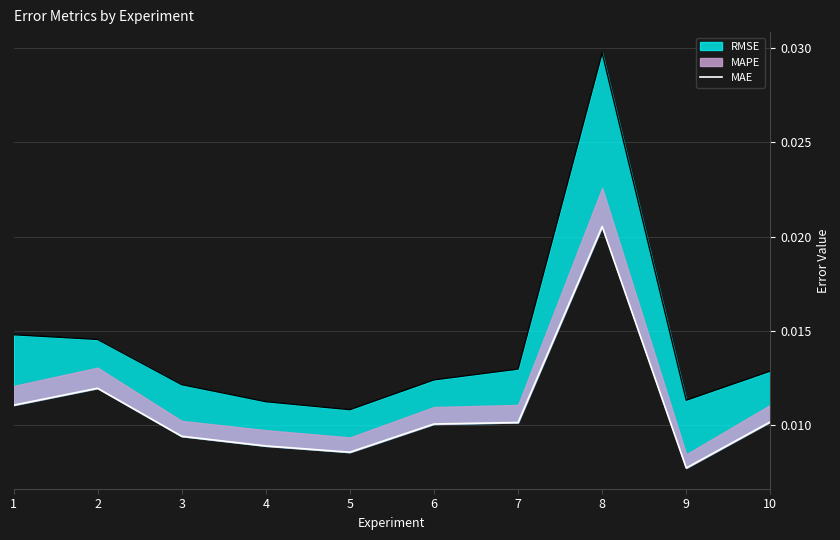

Does the chart have visible grid lines?

Yes